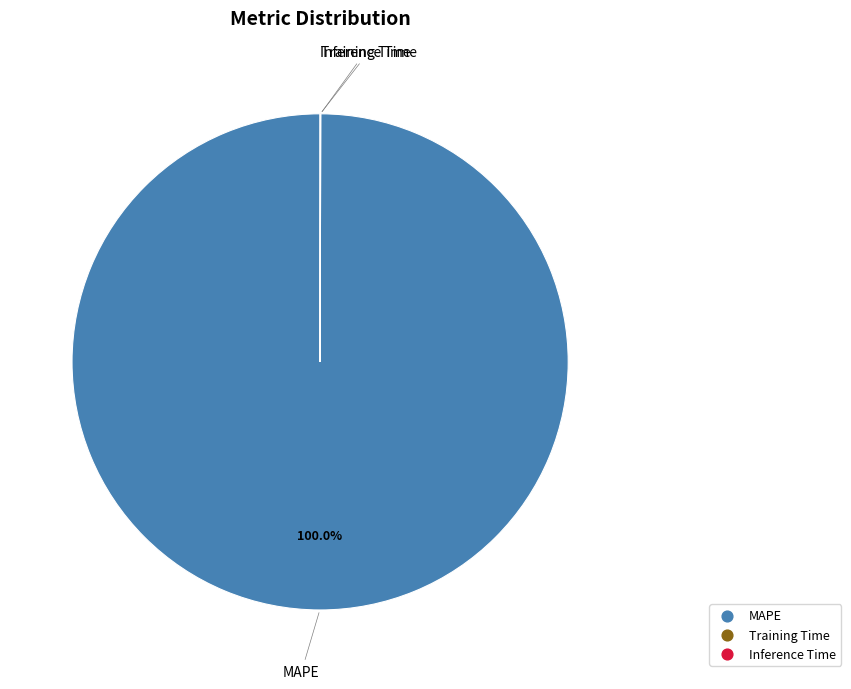

Is there a majority slice in this chart?

Yes